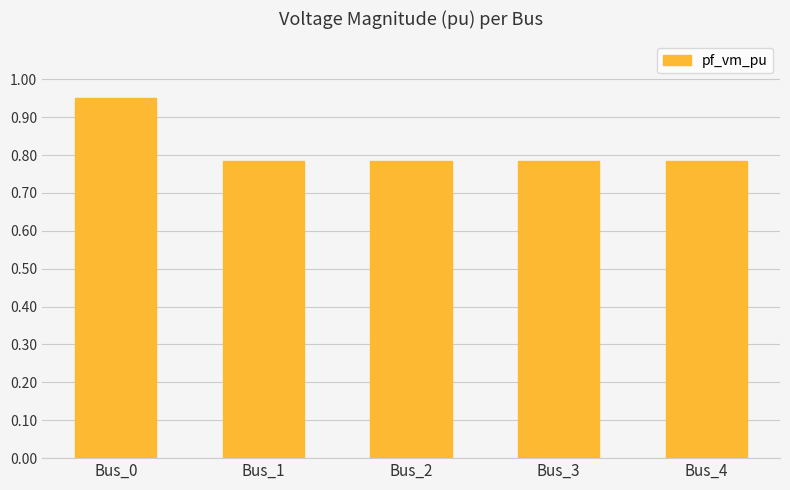

At which category does the chart reach its peak across all series?

Bus_0